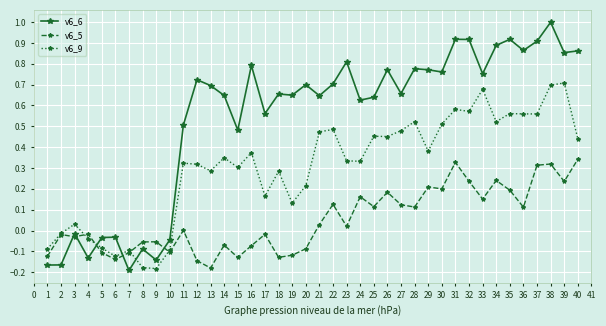

How many negative values does the v6_6 series have?

10